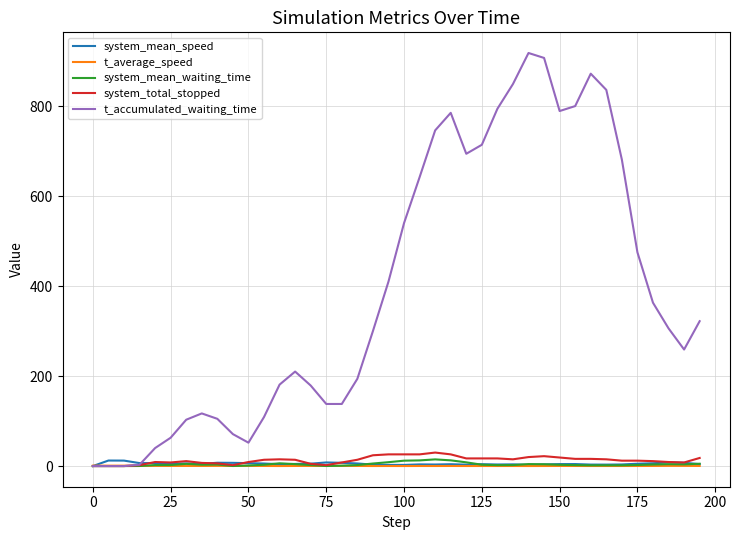

What is the difference between the maximum and minimum values in the system_mean_waiting_time series?

14.8